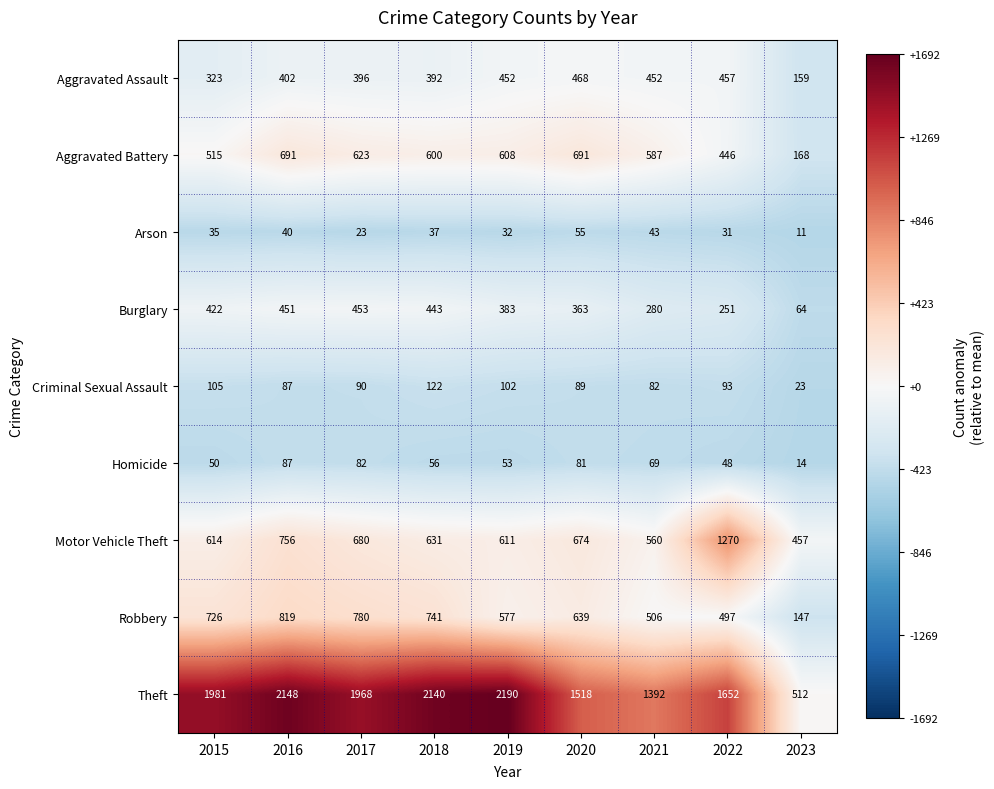

Which series has the largest total across all categories?

Theft